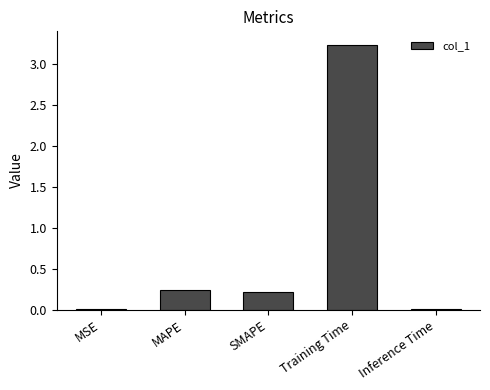

True or false: the data shows 5.0 at Training Time.

False